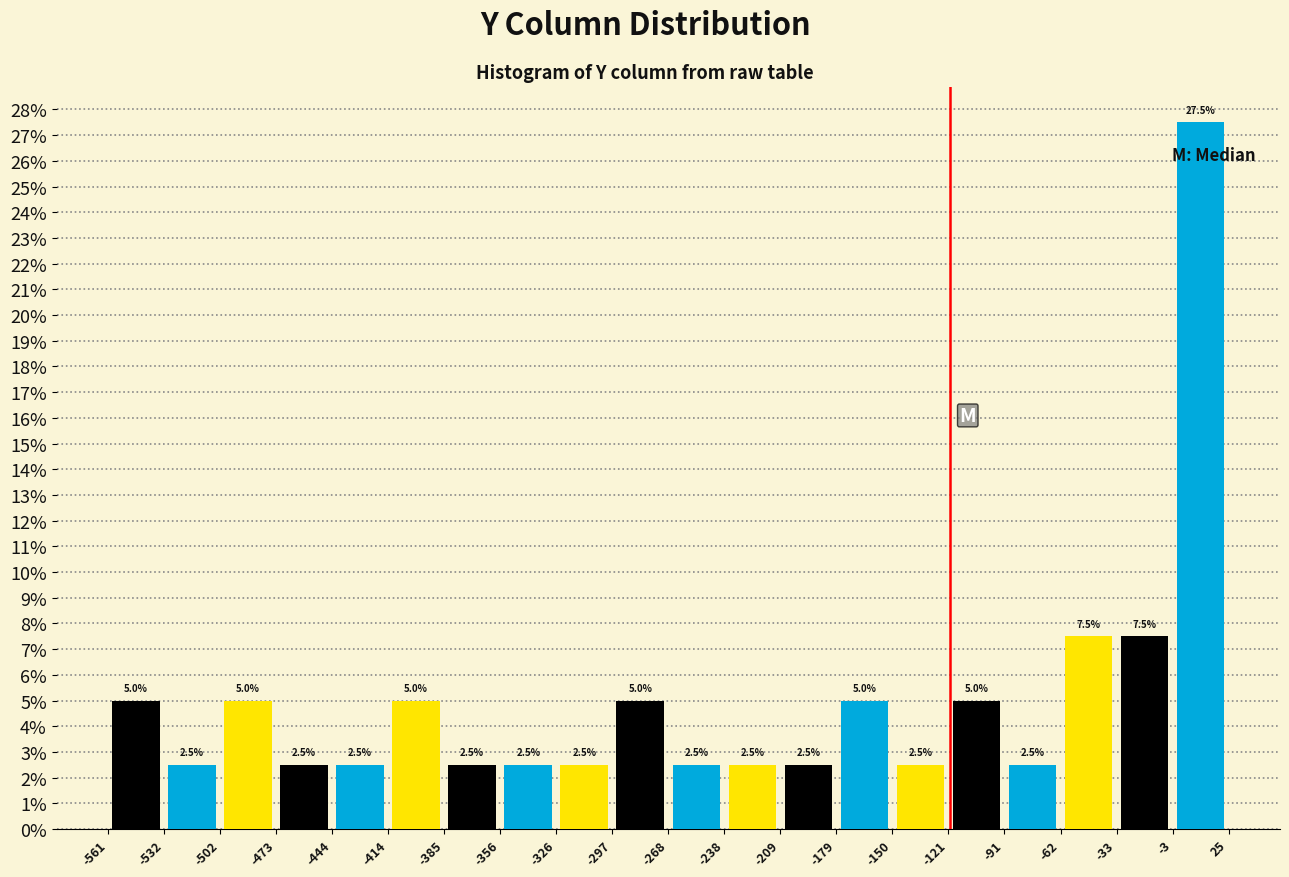

Reading left to right, transcribe this chart: for each bar, give the range it covers on the x-axis and its height.

-561 to -532: 5.0
-532 to -502: 2.5
-502 to -473: 5.0
-473 to -444: 2.5
-444 to -414: 2.5
-414 to -385: 5.0
-385 to -356: 2.5
-356 to -326: 2.5
-326 to -297: 2.5
-297 to -268: 5.0
-268 to -238: 2.5
-238 to -209: 2.5
-209 to -179: 2.5
-179 to -150: 5.0
-150 to -121: 2.5
-121 to -91: 5.0
-91 to -62: 2.5
-62 to -33: 7.5
-33 to -3: 7.5
-3 to 25: 27.5